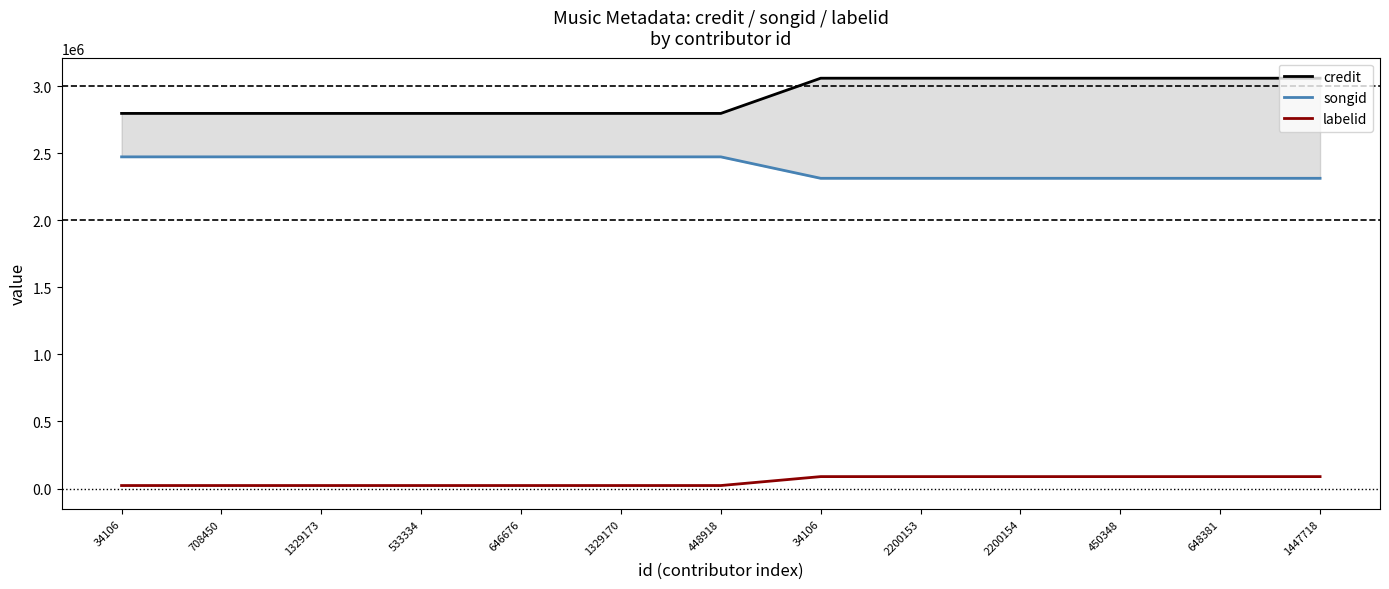

Where is credit nearest to the value 2928371?

34106